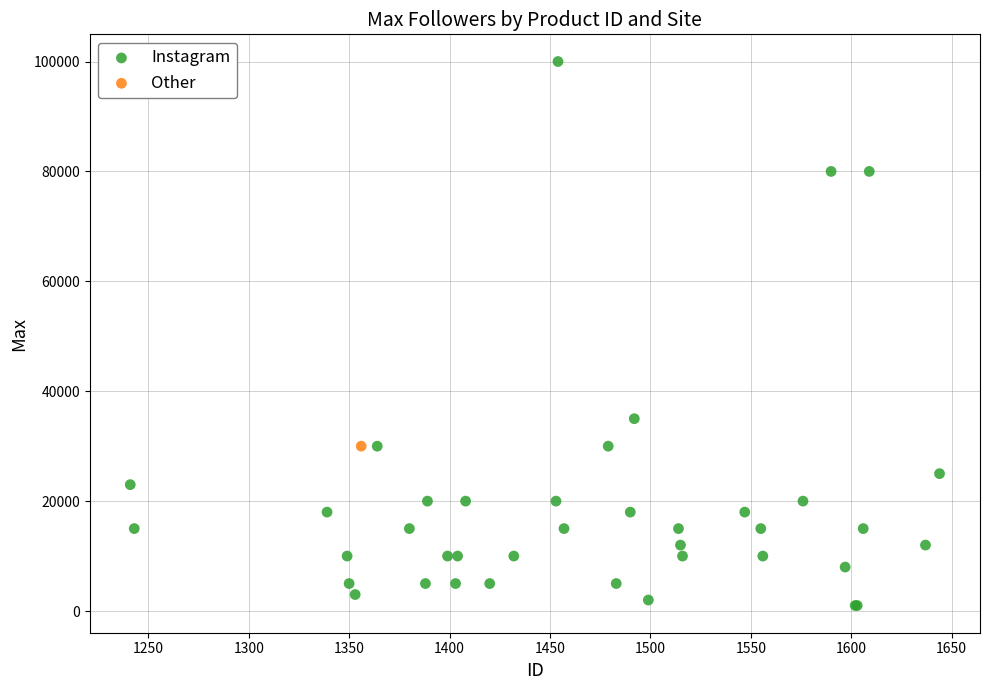

What are all the series names shown in the legend?

Instagram, Other